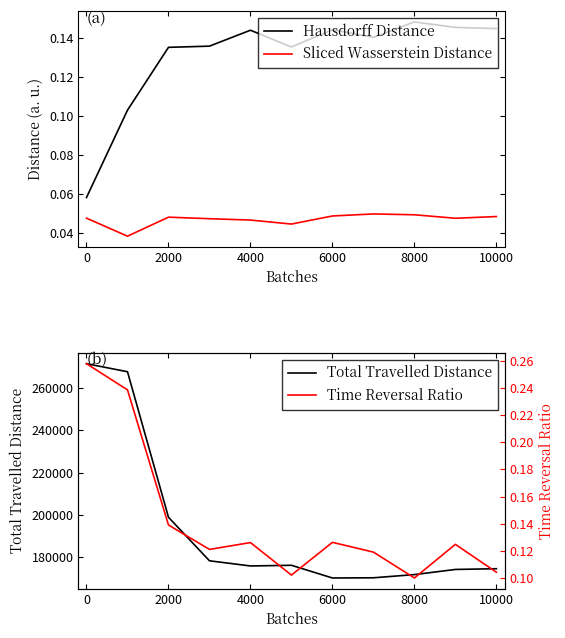

True or false: Sliced Wasserstein Distance and Hausdorff Distance intersect in this chart.

False